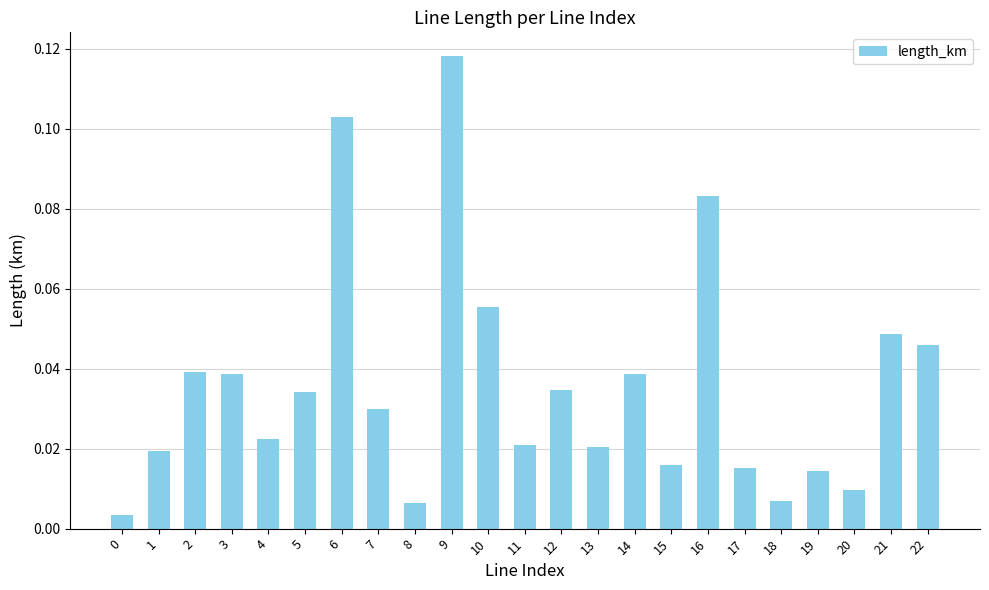

What is the sum of all values?

0.8